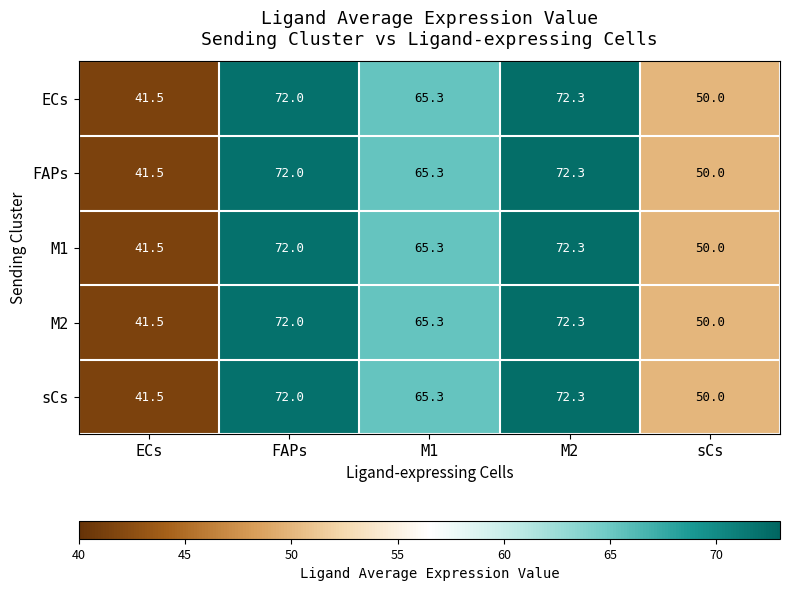

How many values in the ECs series exceed 65?

3